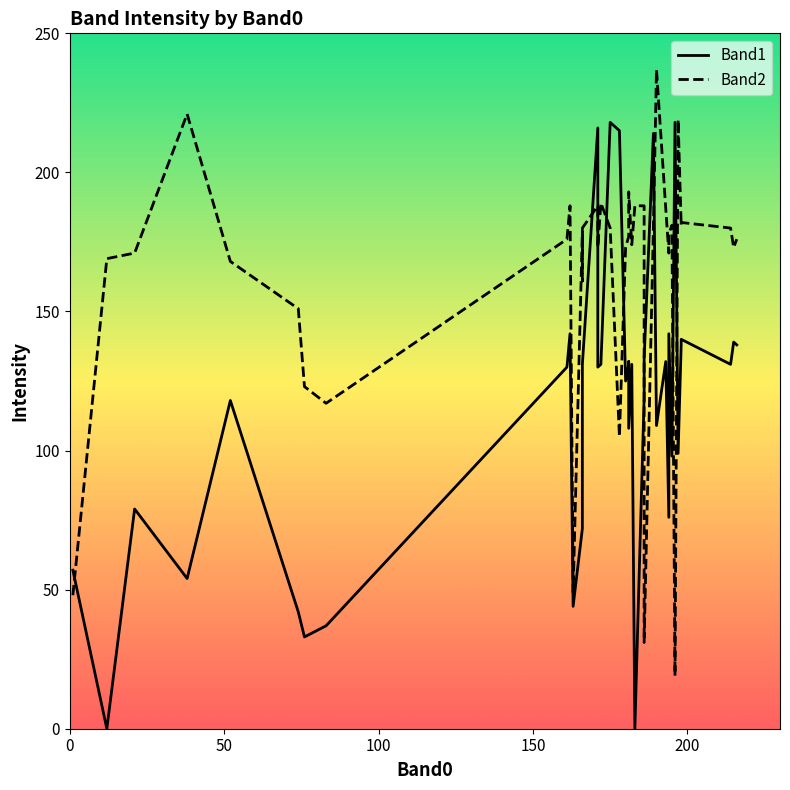

Which series has the largest total across all categories?

Band2